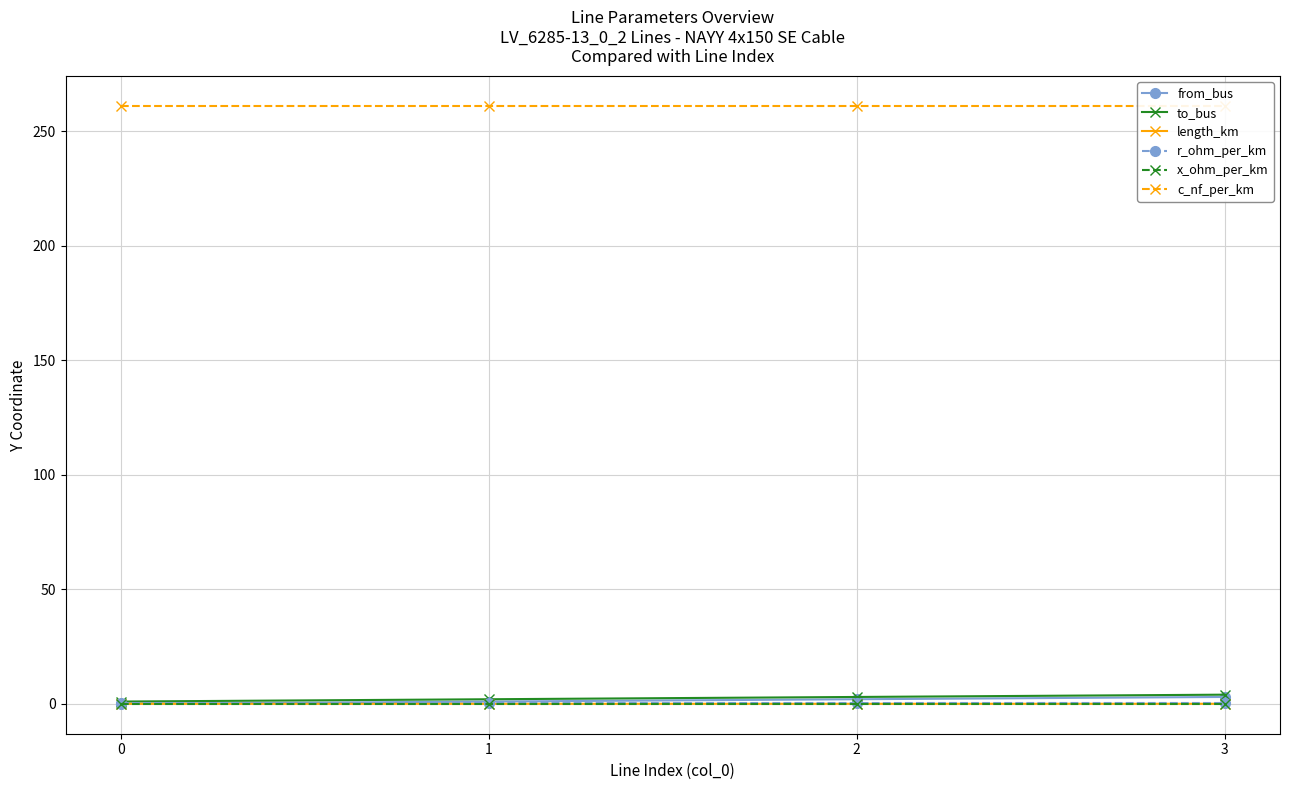

True or false: x_ohm_per_km and to_bus cross at least once.

False